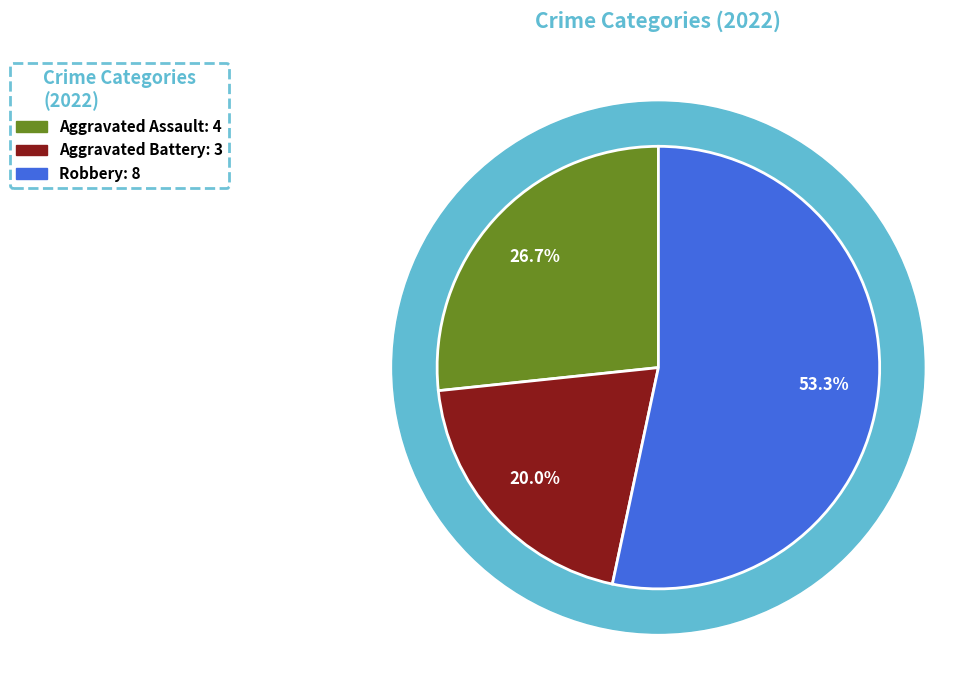

To the nearest percent, what portion does Aggravated Battery represent?

20%